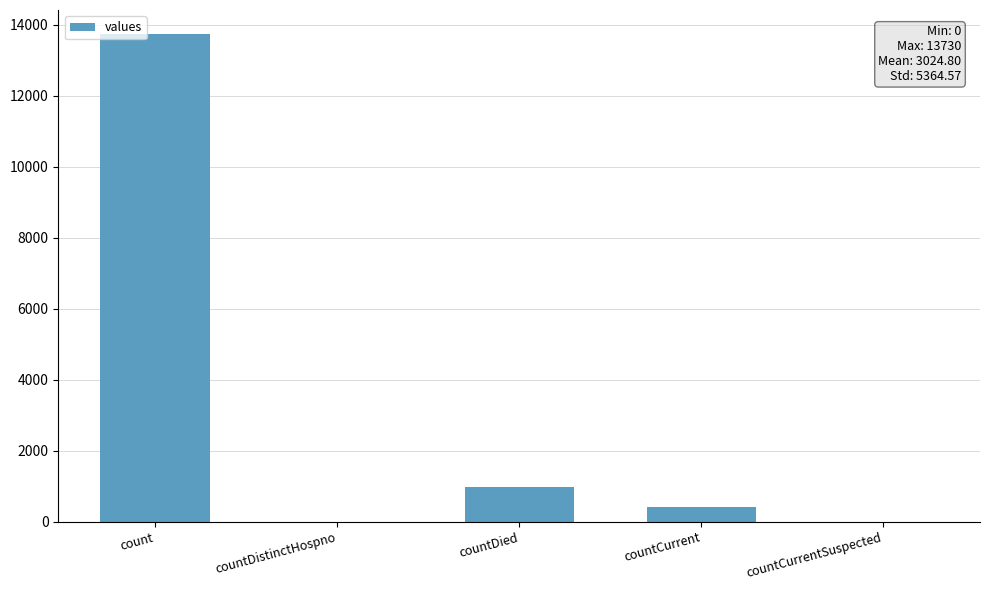

Reading left to right, what are all the values shown in this chart?

count=13730	countDistinctHospno=0	countDied=976	countCurrent=418	countCurrentSuspected=0